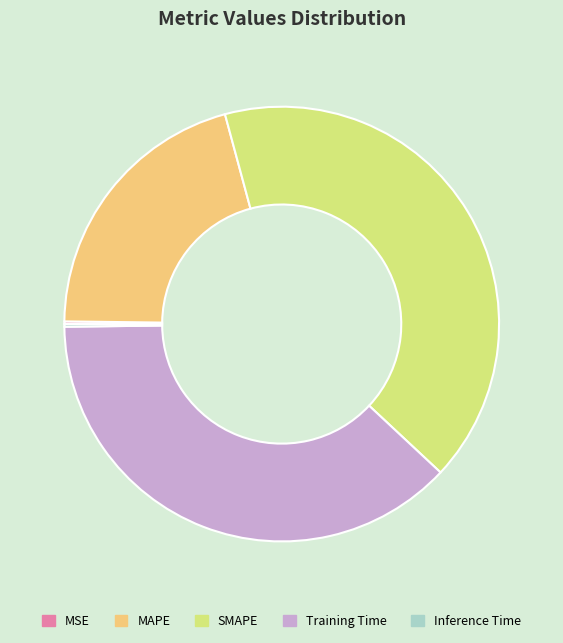

The Training Time slice represents 51% of the pie. True or false?

False